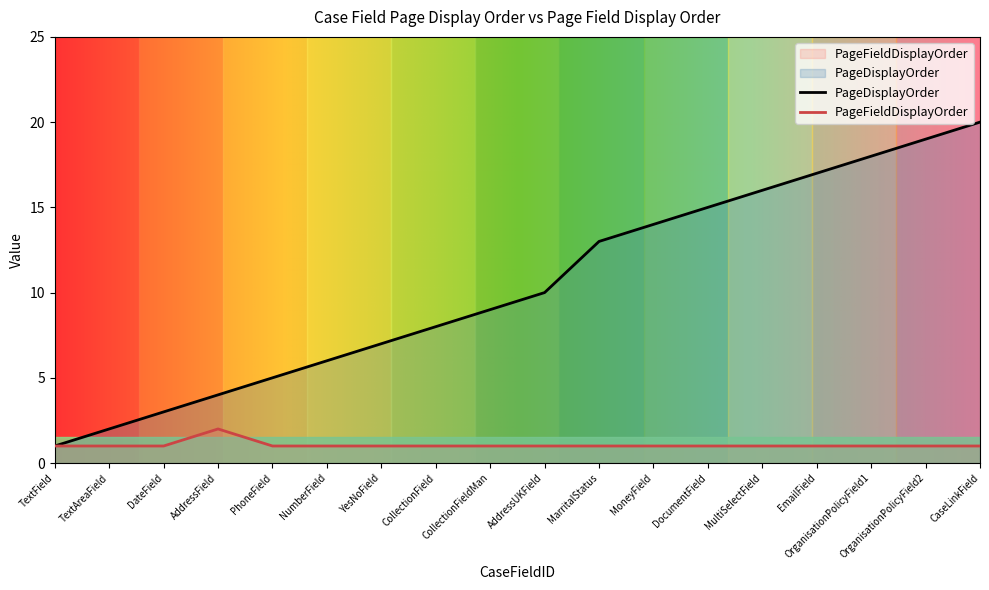

Where is the first local maximum for PageFieldDisplayOrder?

AddressField